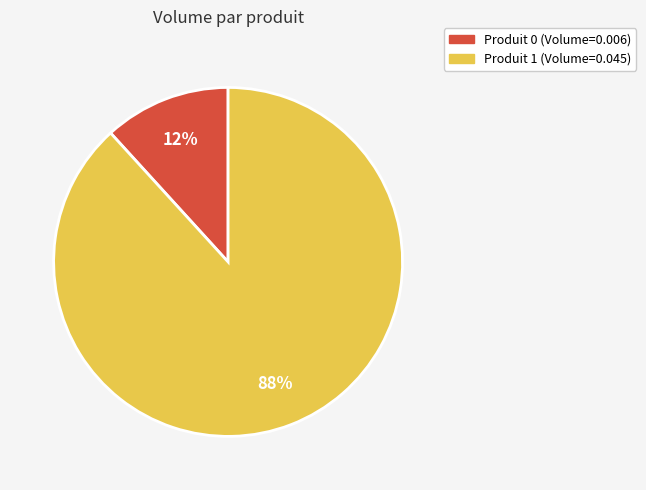

Does any single category account for the majority?

Yes